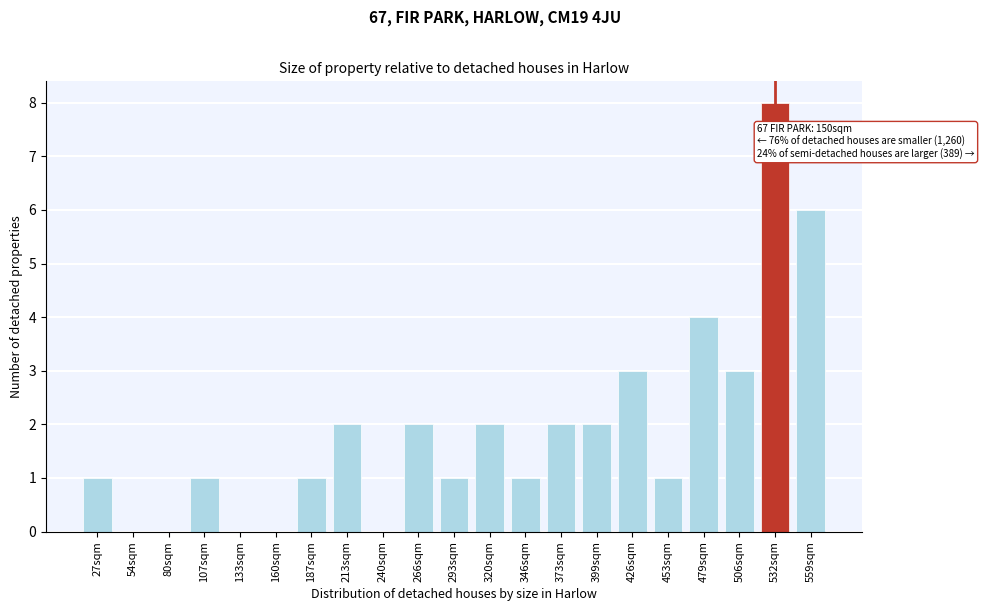

Reading right to left, extract all data points from this chart.

559sqm=6	532sqm=8	506sqm=3	479sqm=4	453sqm=1	426sqm=3	399sqm=2	373sqm=2	346sqm=1	320sqm=2	293sqm=1	266sqm=2	240sqm=0	213sqm=2	187sqm=1	160sqm=0	133sqm=0	107sqm=1	80sqm=0	54sqm=0	27sqm=1